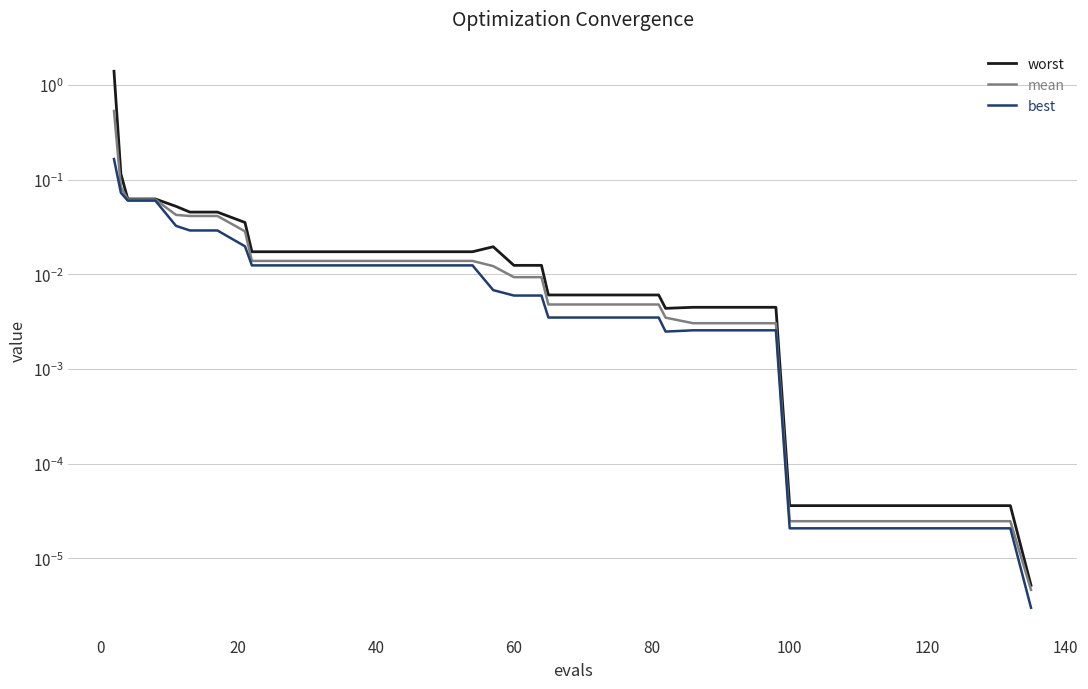

True or false: worst and mean cross at least once.

False